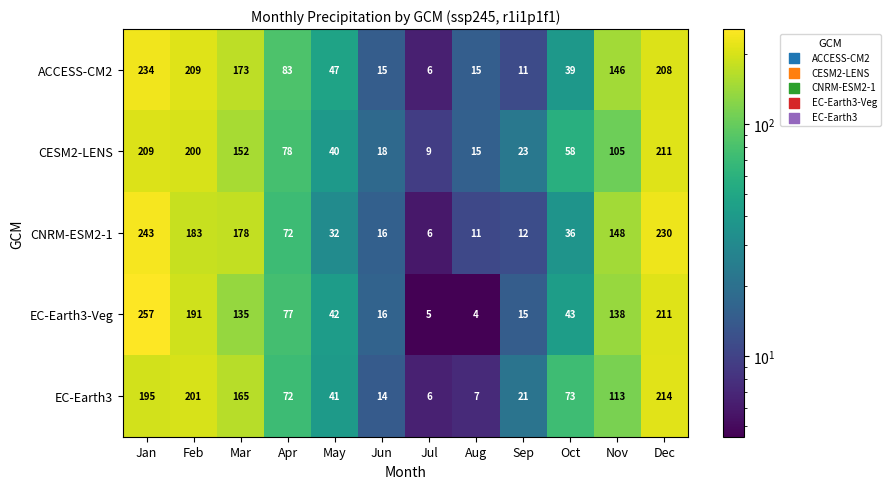

The CESM2-LENS series shows 35 at Mar. True or false?

False